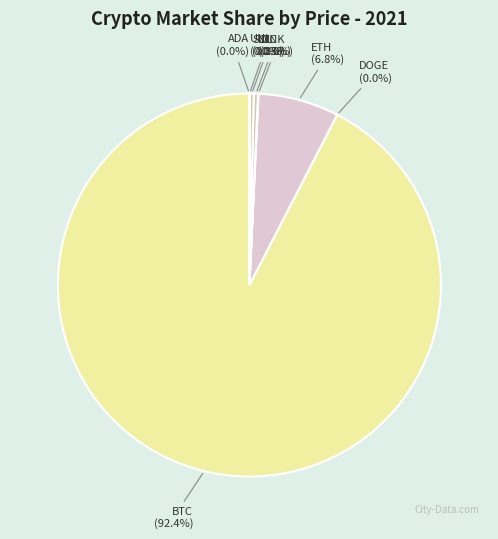

Is there a majority slice in this chart?

Yes